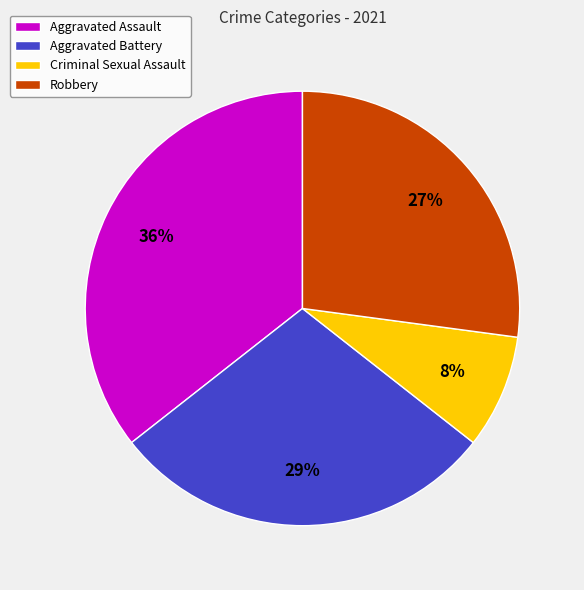

What is the ratio of the value at Robbery to the value at Aggravated Assault?

0.8